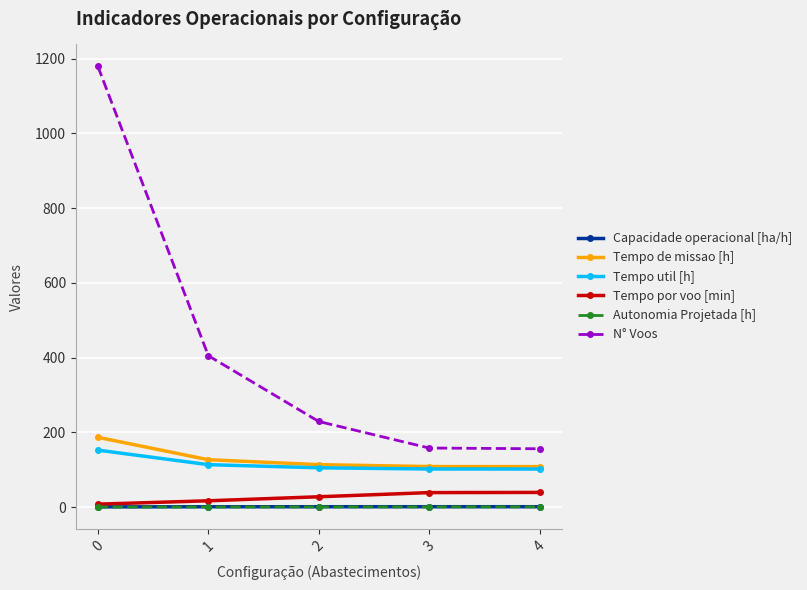

Which series has the largest total across all categories?

N° Voos